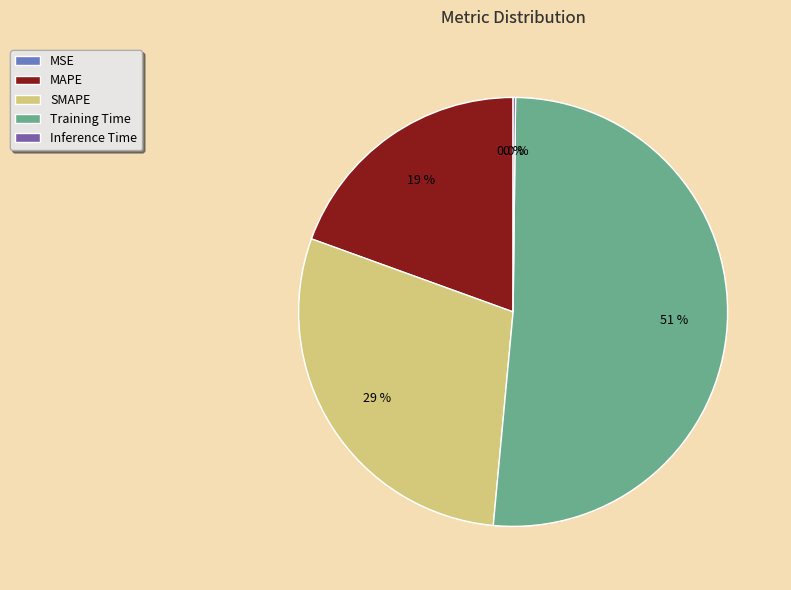

The MAPE slice represents 12% of the pie. True or false?

False